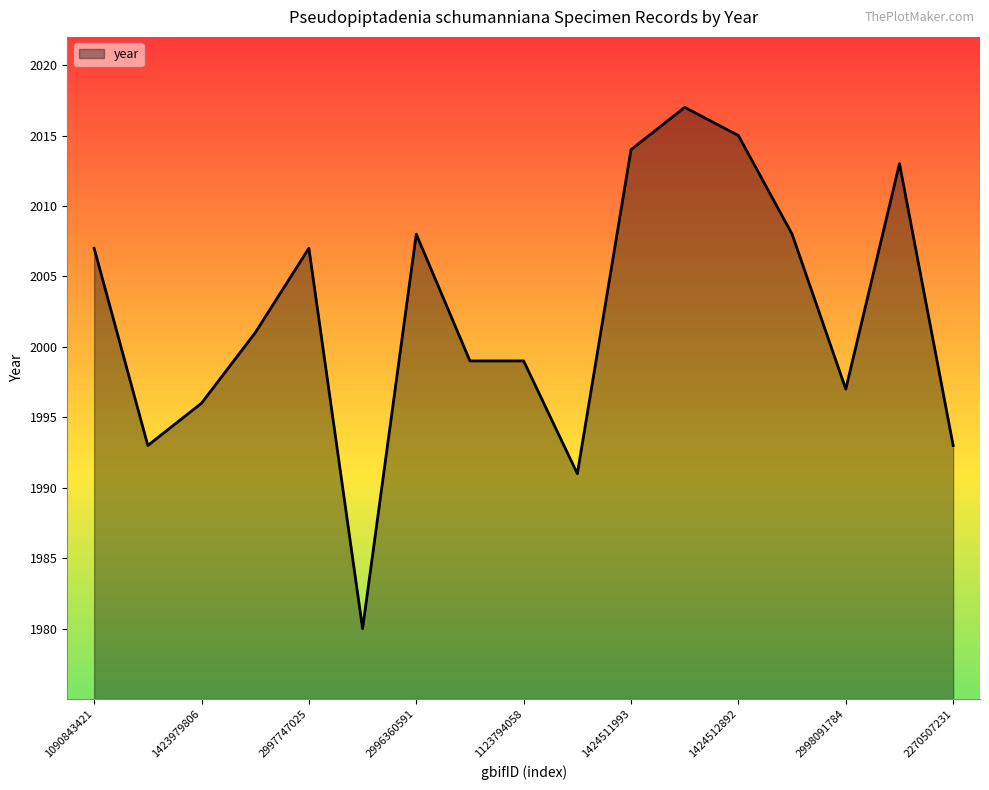

What is the difference between the maximum and minimum values?

37